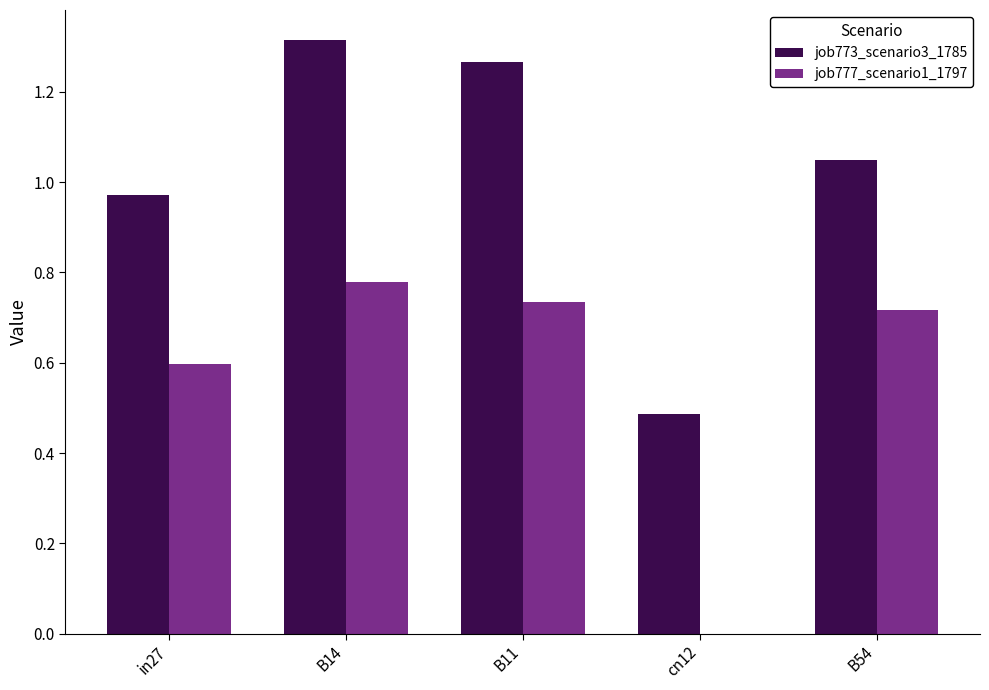

What is the sum of the job773_scenario3_1785 values at in27 and B14?

2.3